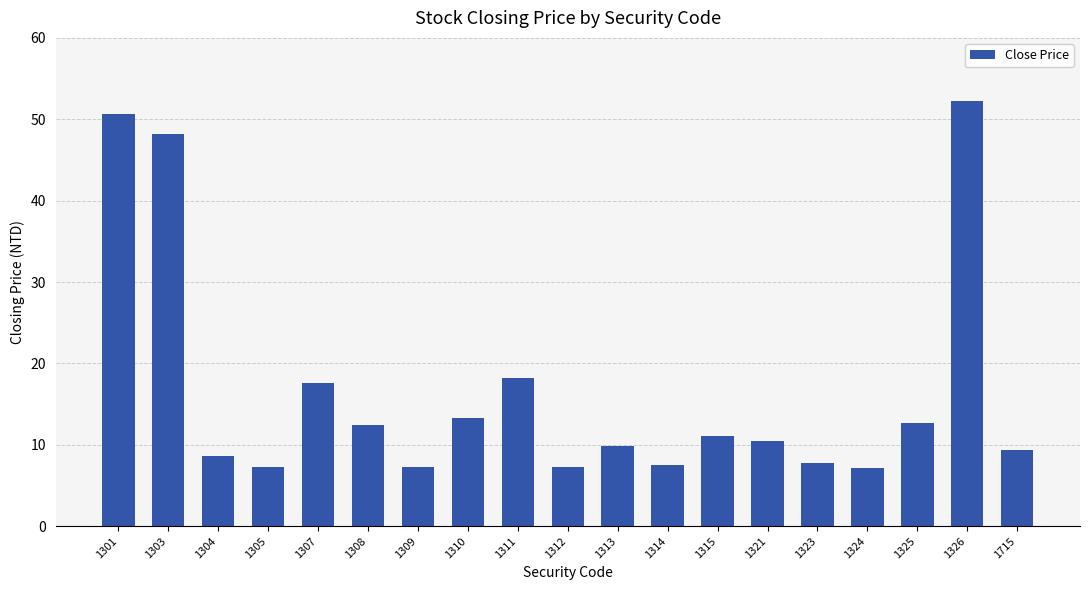

Does the chart contain stacked bars?

No